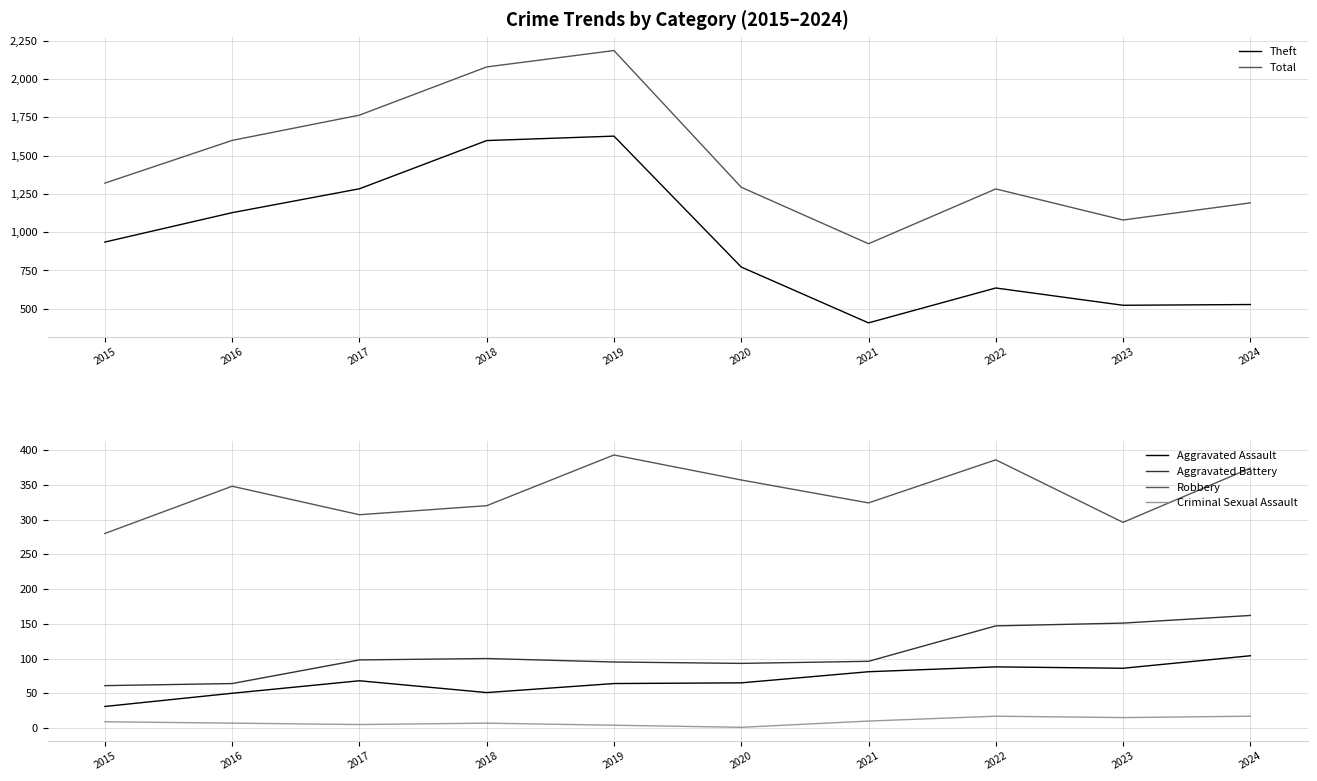

Reading left to right, transcribe all the data shown in this chart.

Theft: 2015=935	2016=1127	2017=1283	2018=1598	2019=1627	2020=772	2021=407	2022=635	2023=522	2024=527
Total: 2015=1320	2016=1599	2017=1764	2018=2079	2019=2186	2020=1293	2021=924	2022=1282	2023=1079	2024=1191
Aggravated Assault: 2015=31	2016=50	2017=68	2018=51	2019=64	2020=65	2021=81	2022=88	2023=86	2024=104
Aggravated Battery: 2015=61	2016=64	2017=98	2018=100	2019=95	2020=93	2021=96	2022=147	2023=151	2024=162
Robbery: 2015=280	2016=348	2017=307	2018=320	2019=393	2020=357	2021=324	2022=386	2023=296	2024=374
Criminal Sexual Assault: 2015=9	2016=7	2017=5	2018=7	2019=4	2020=1	2021=10	2022=17	2023=15	2024=17